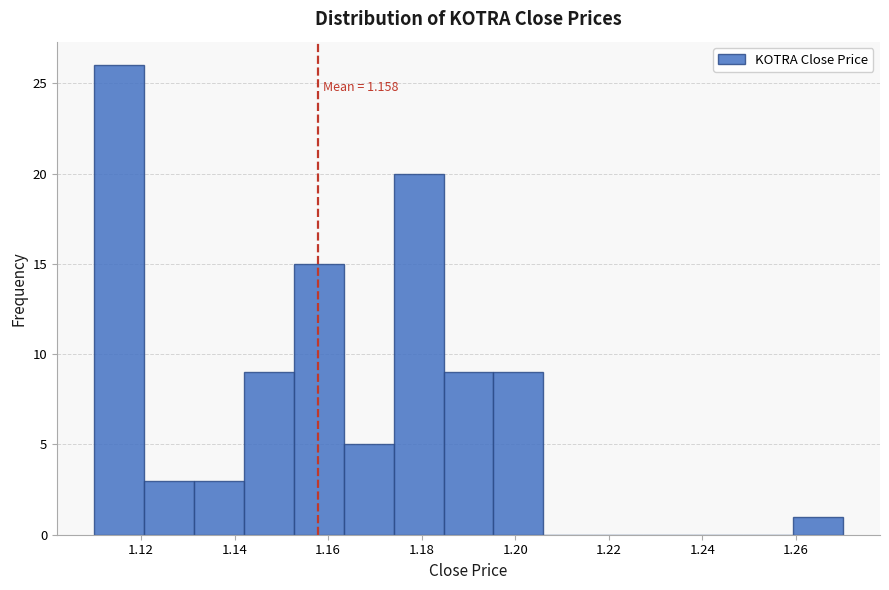

Which range on the x-axis has the tallest bar?

1.110 to 1.120